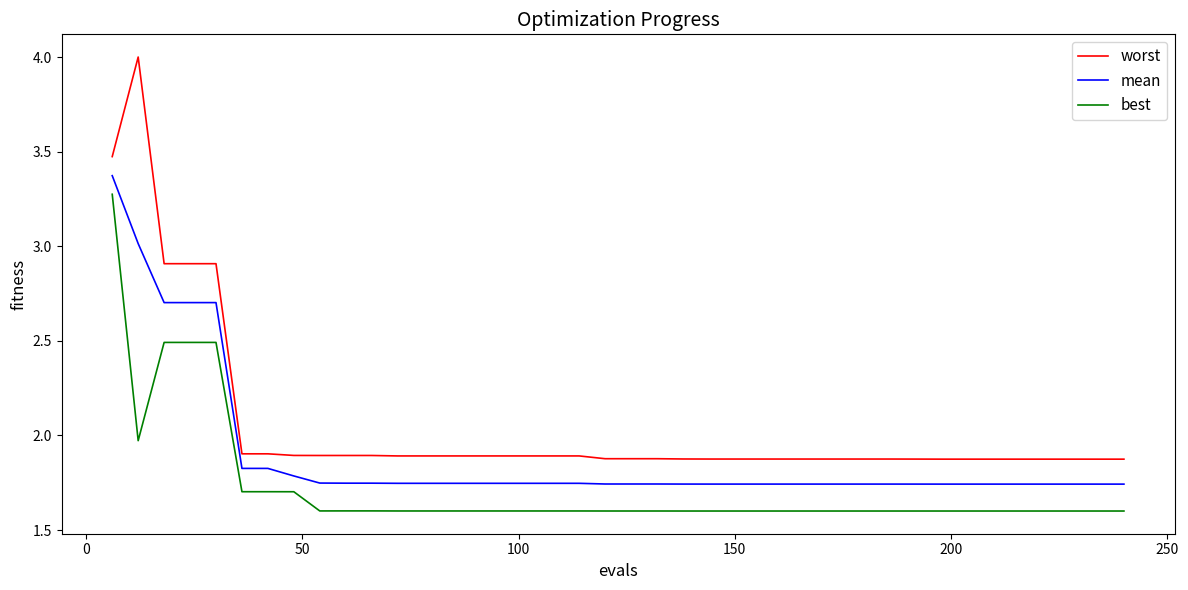

Which series has the largest total across all categories?

worst